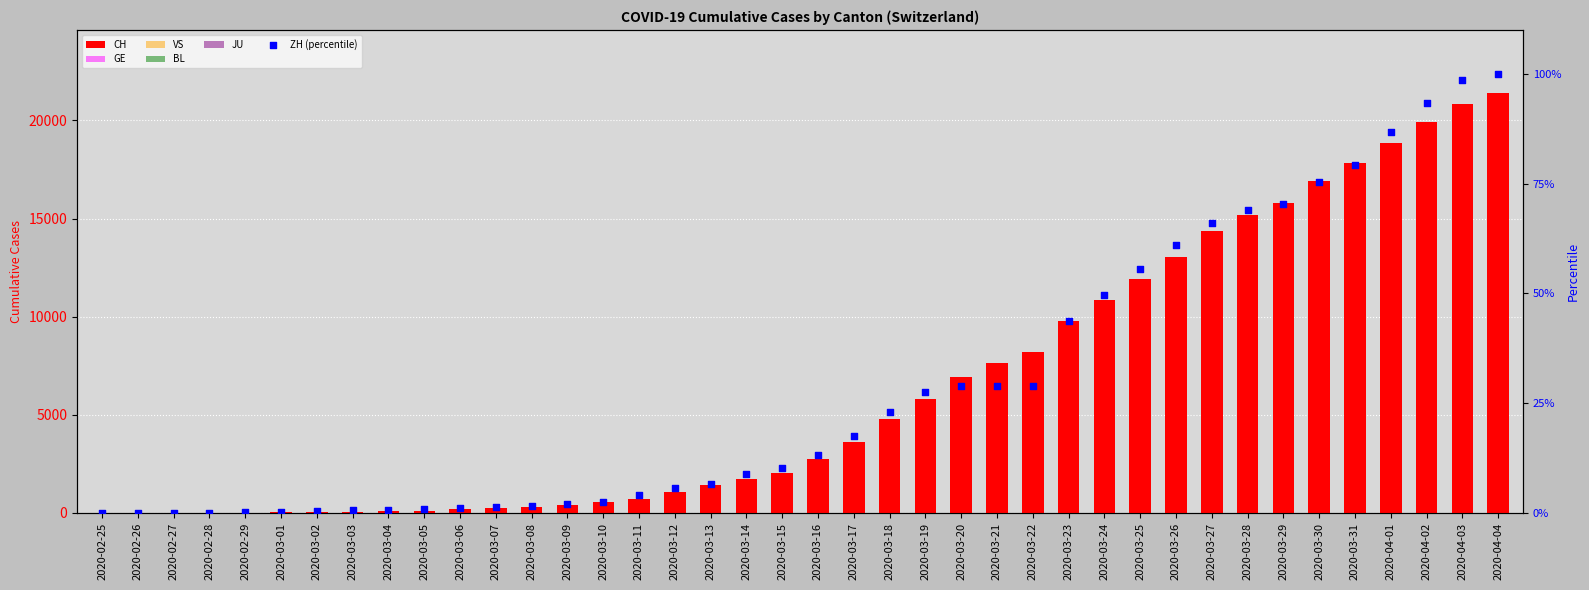

Which series has the largest total across all categories?

CH